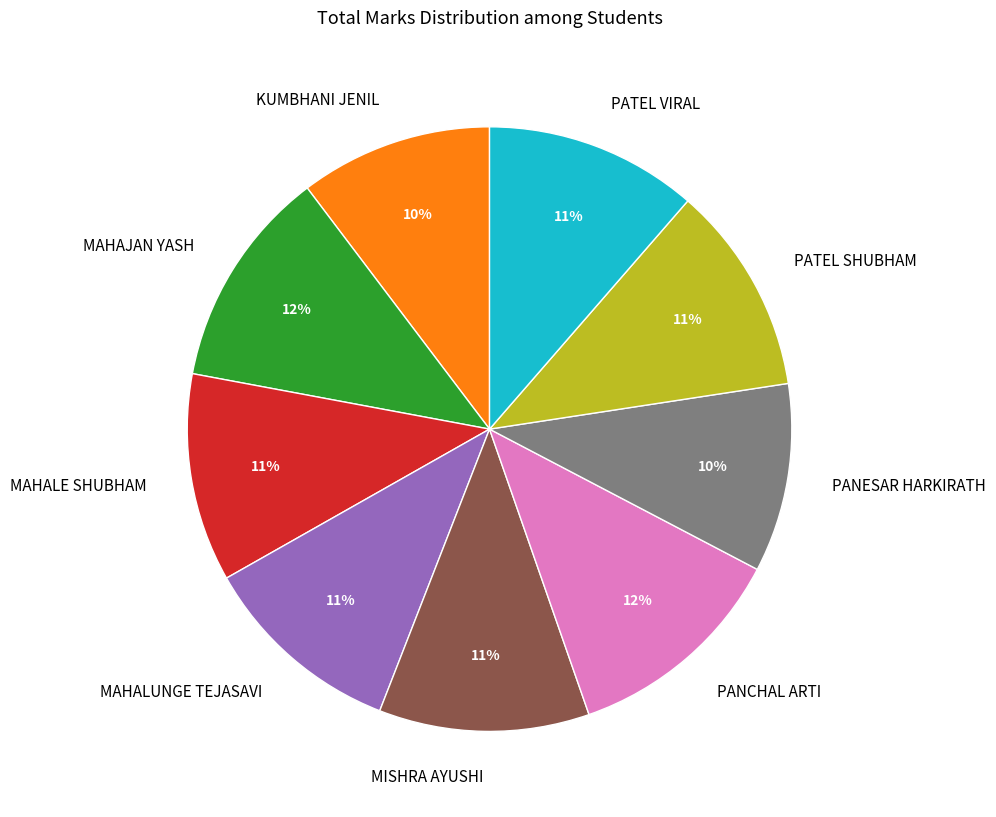

To the nearest percent, what is the average slice percentage?

11%